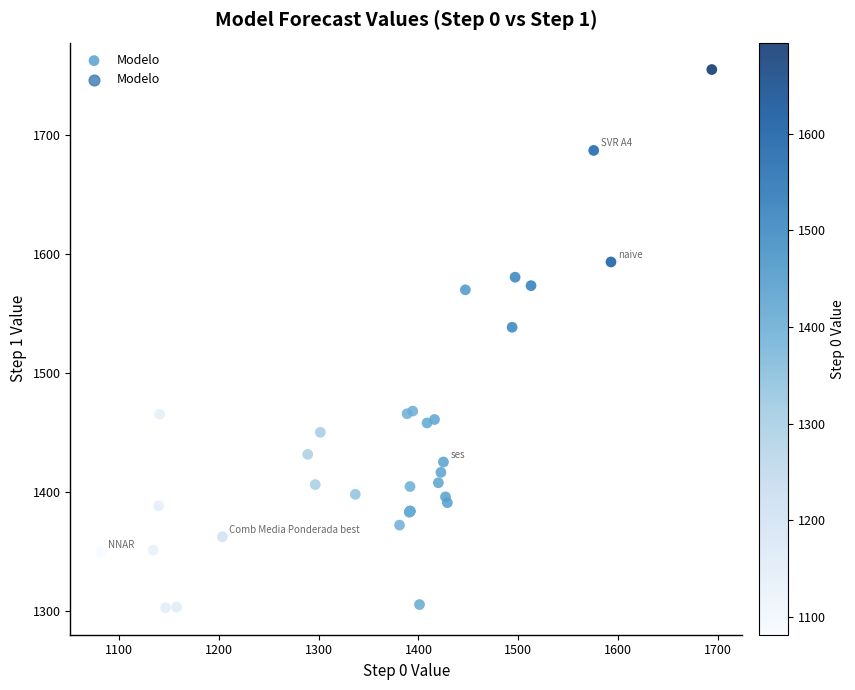

What Y value in the scatter plot is closest to 1528?

1538.2